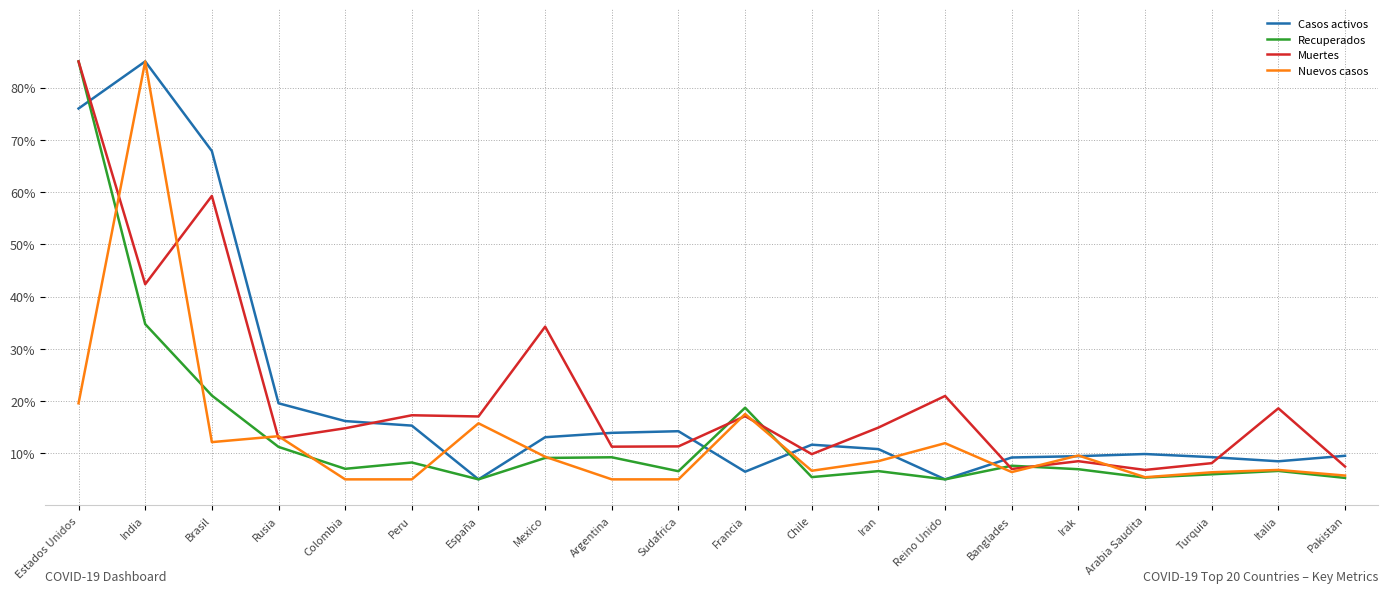

How many lines are shown in the chart?

4